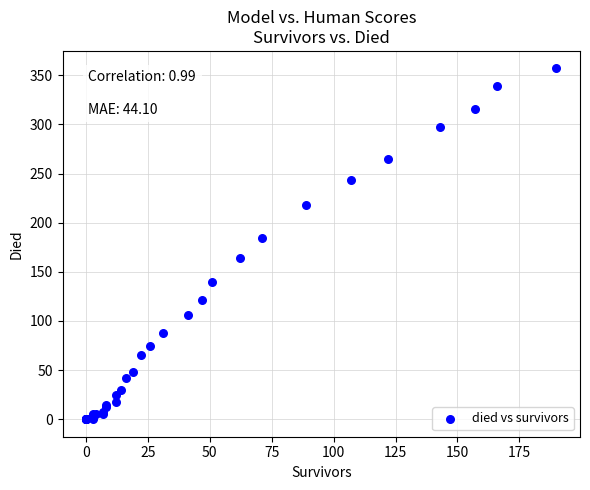

What Y value in the scatter plot is closest to 178?

184